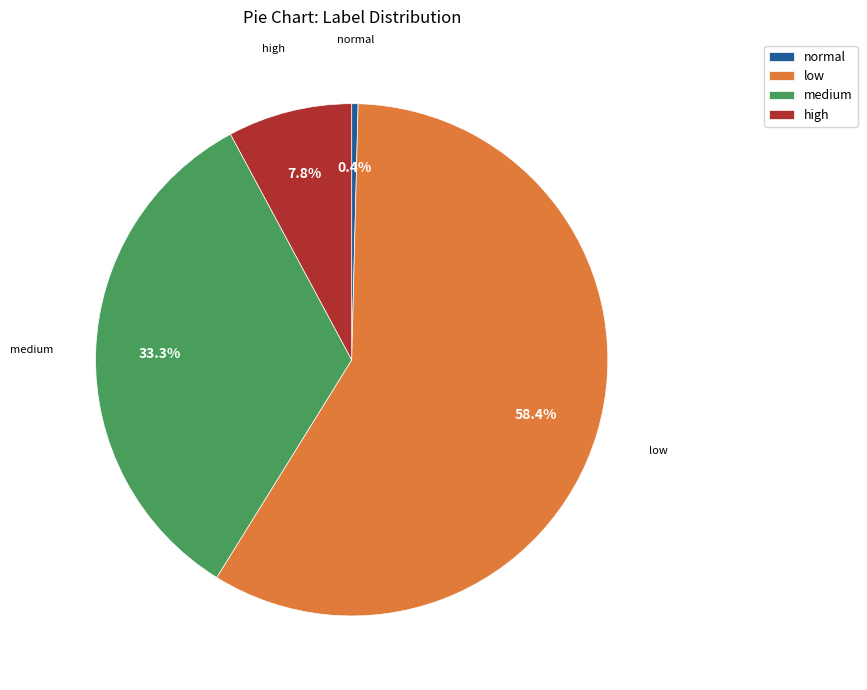

To the nearest percent, what percentage of the pie is low?

58%